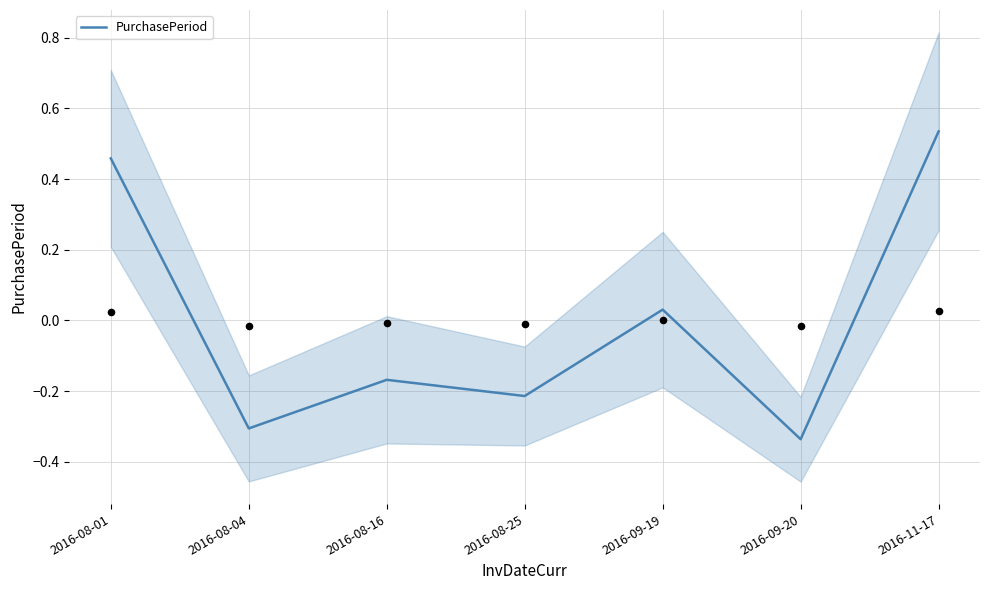

What is the change in value from 2016-08-01 to 2016-09-19?

-0.4